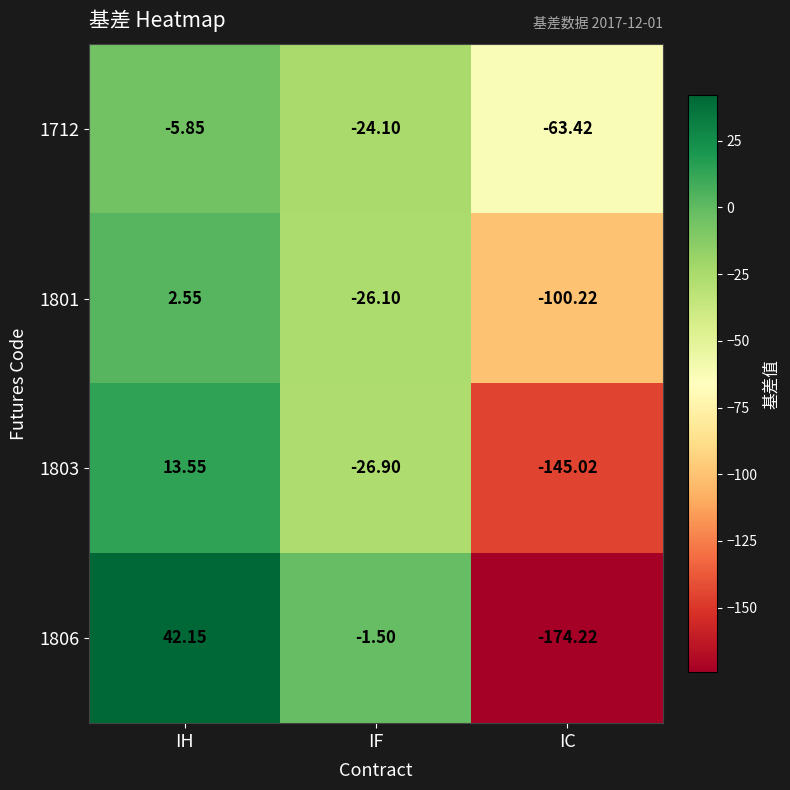

Which category has the highest value in the 1801 series?

IH